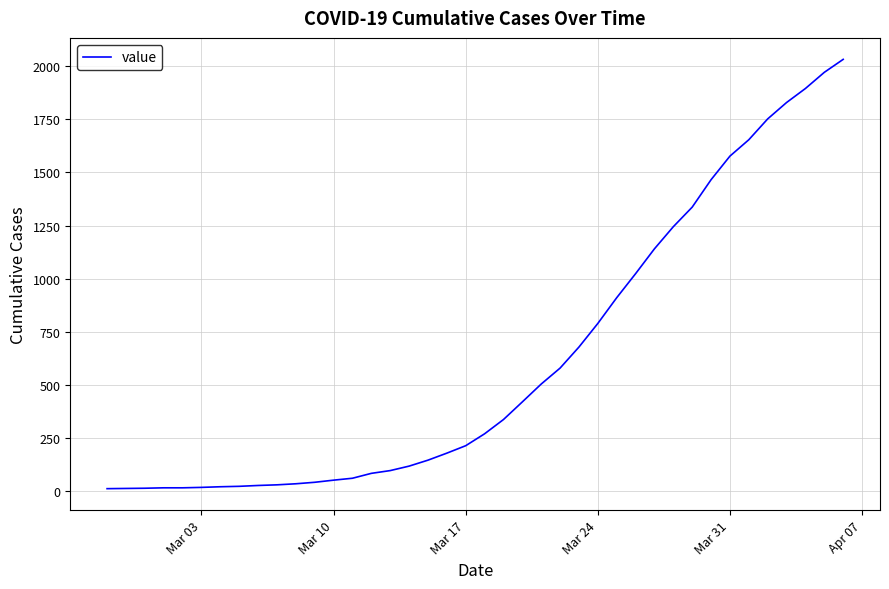

What is the difference between the maximum and minimum values?

2019